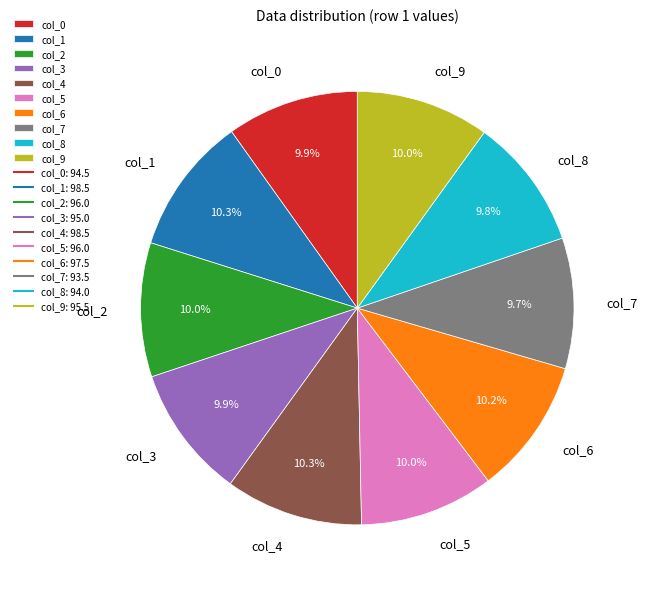

How many slices are in this pie chart?

10